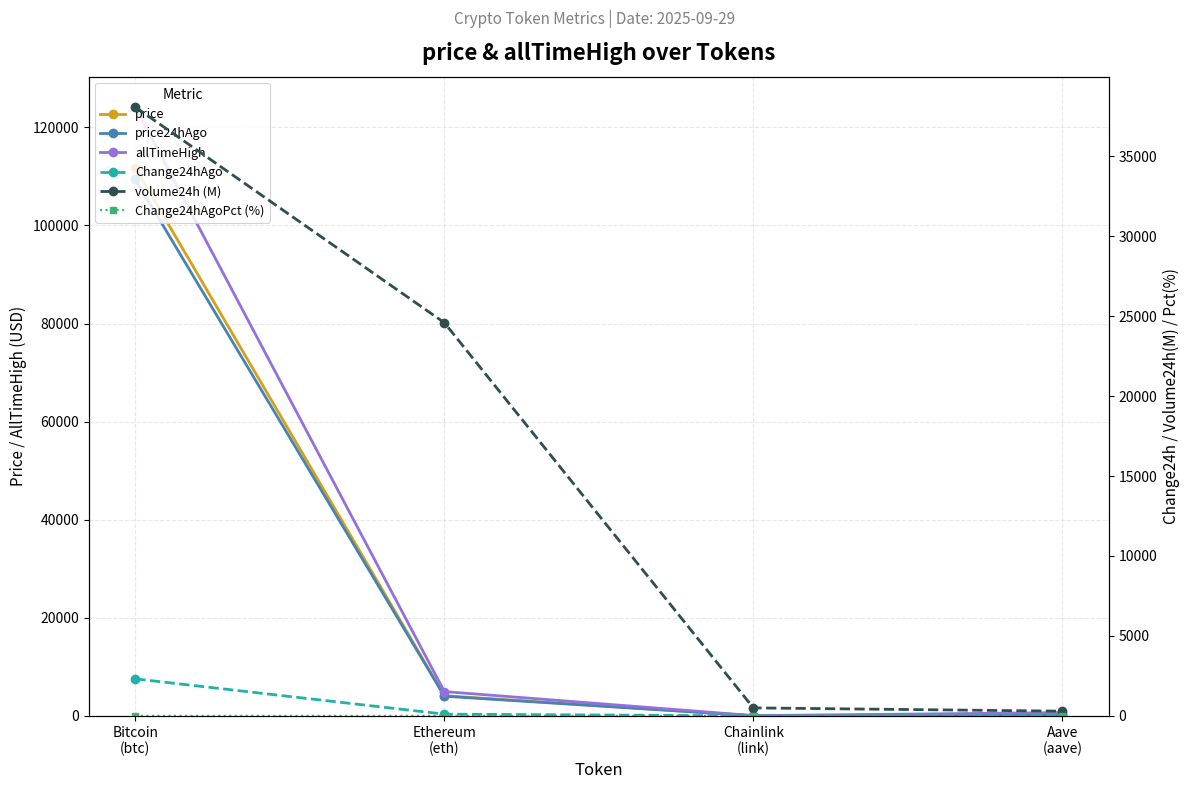

How many values in the allTimeHigh series exceed 4946?

2